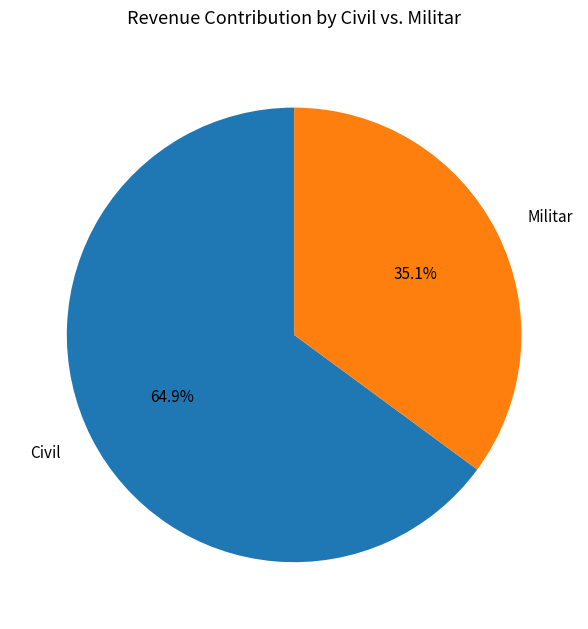

Count the number of slices in the pie.

2